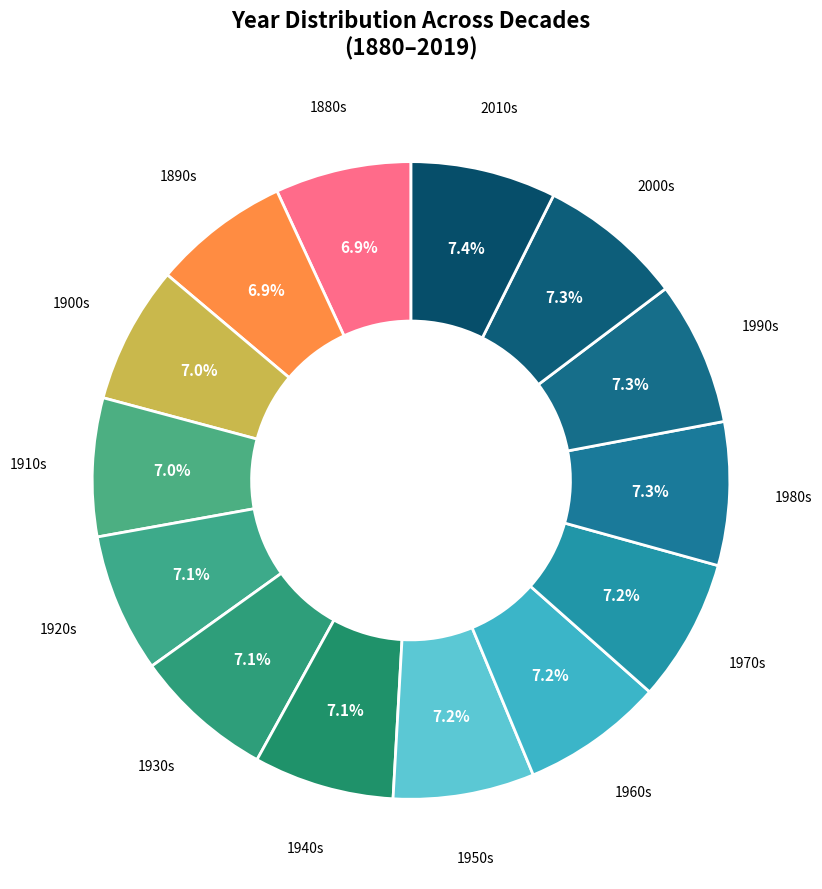

Does any single category account for the majority?

No